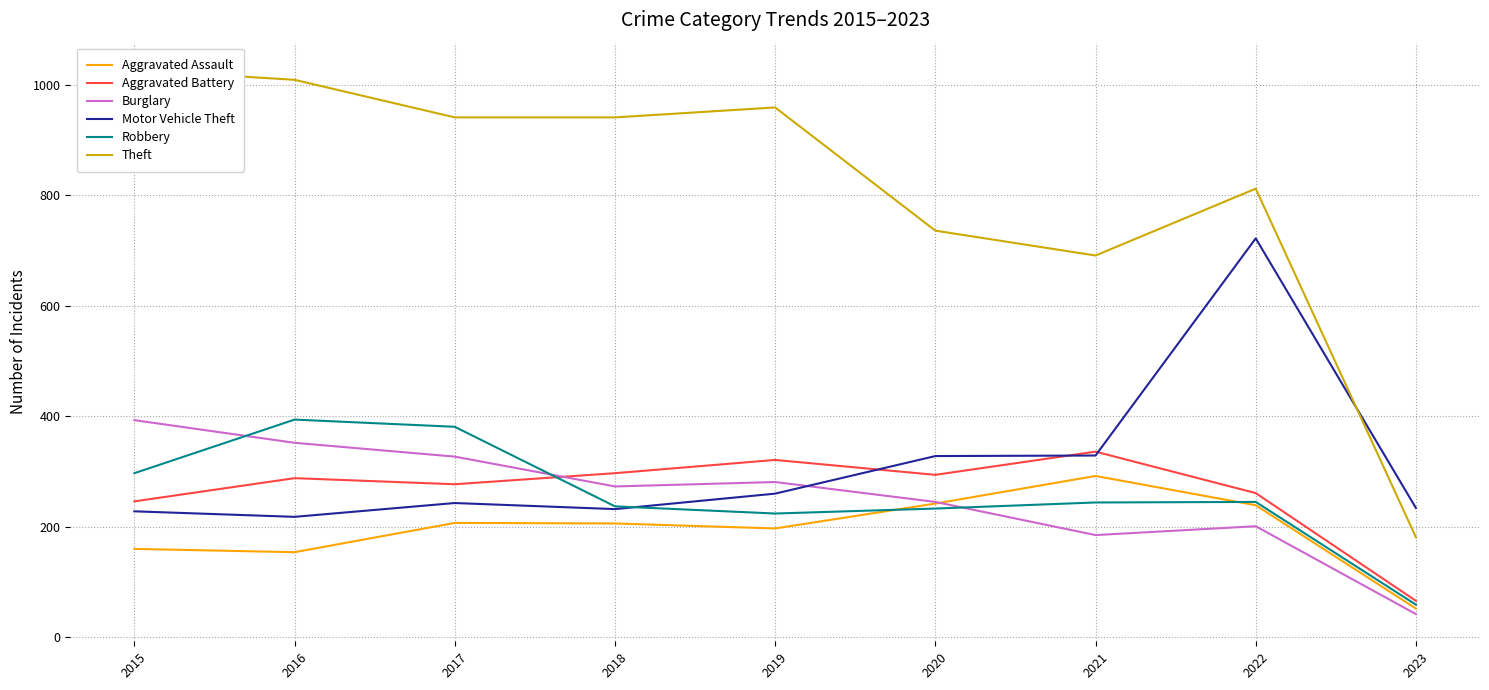

Which series has the widest spread of values?

Theft